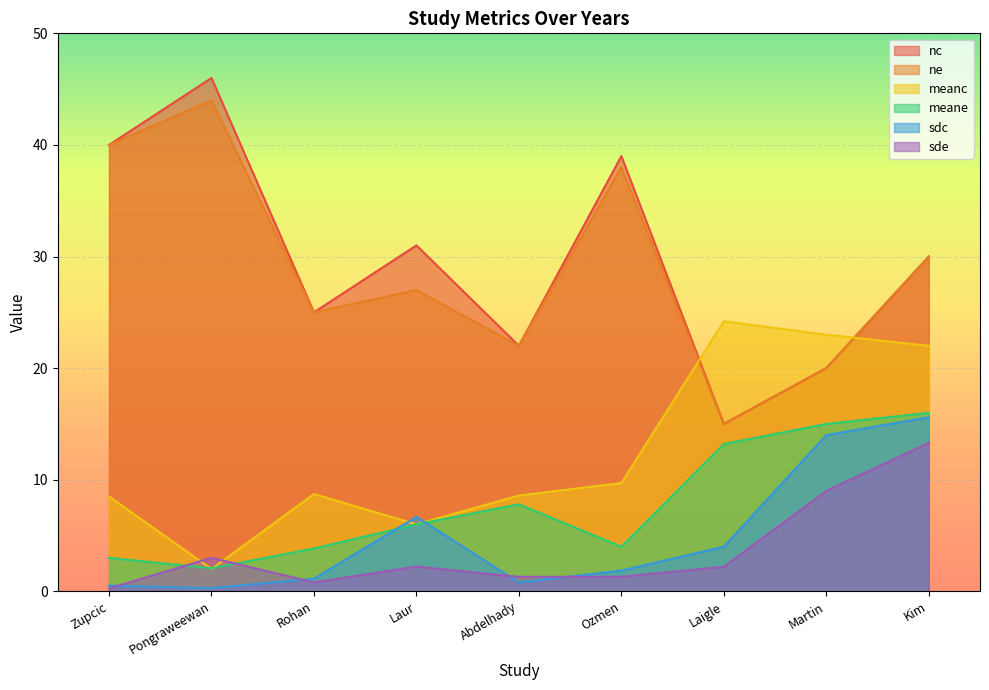

What is the highest value of the sde series?

13.3